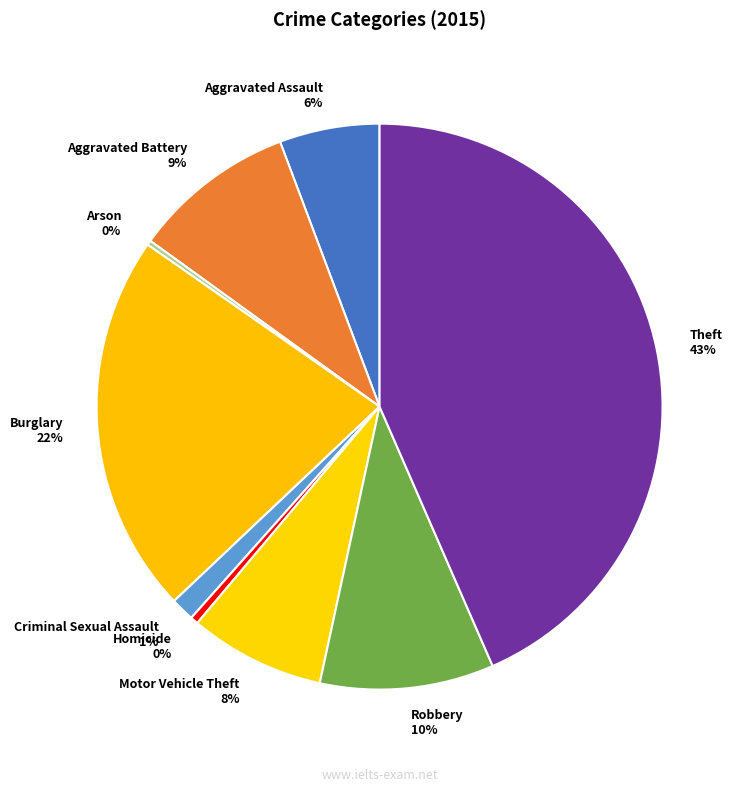

Between Motor Vehicle Theft and Theft, which is larger?

Theft